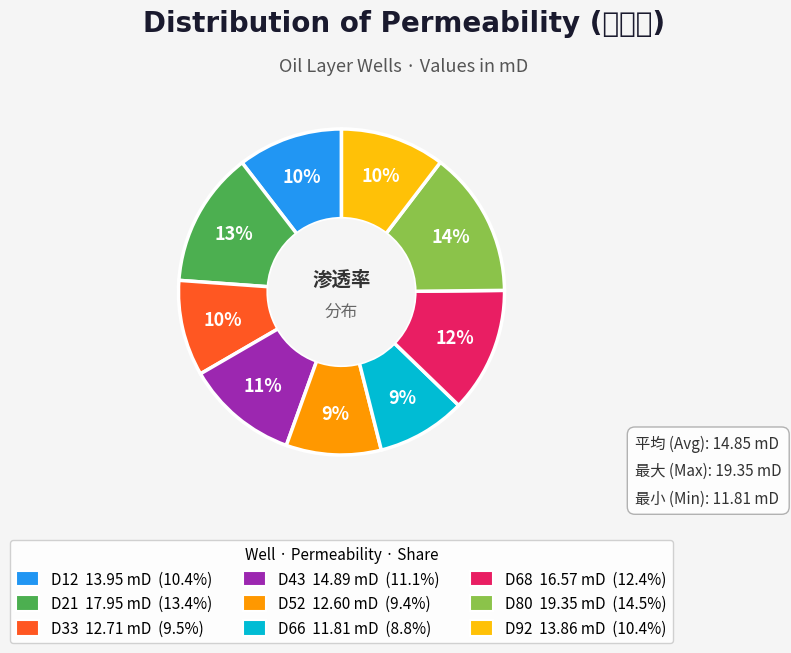

How many slices are in this pie chart?

9